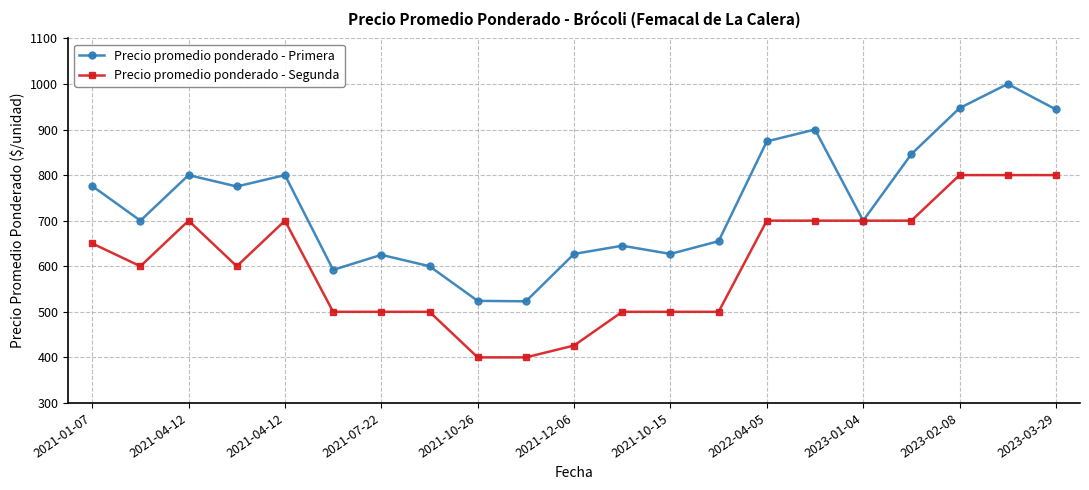

What is the value of the Precio promedio ponderado - Primera point at the 1st from the left?

776